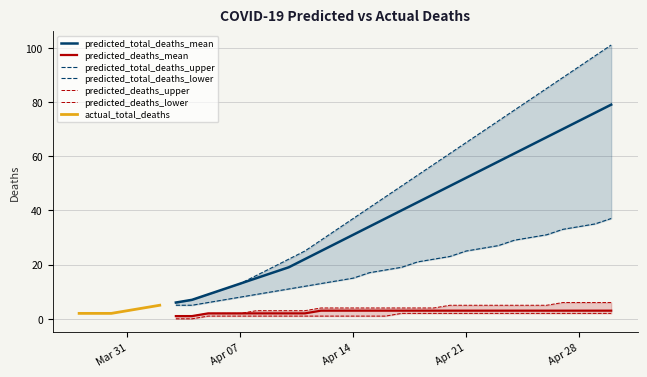

What is the value of the predicted_deaths_mean point at the 12th from the left?

3